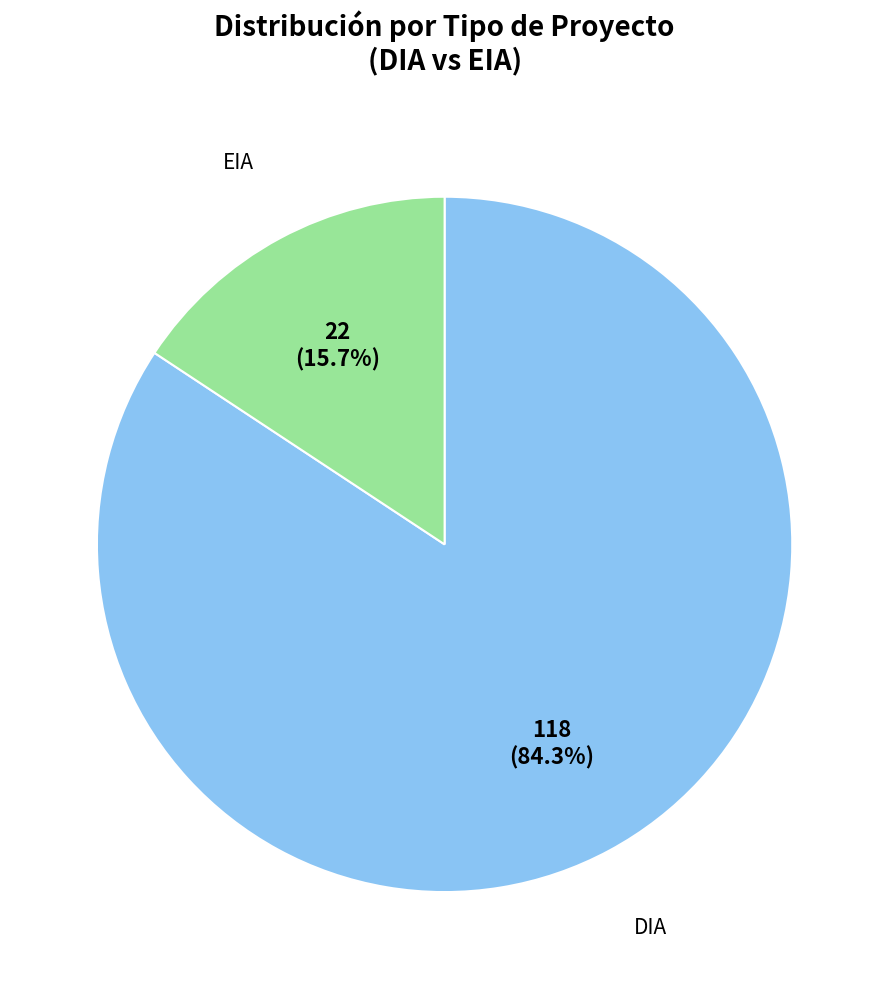

To the nearest percent, what percentage of the pie is EIA?

16%